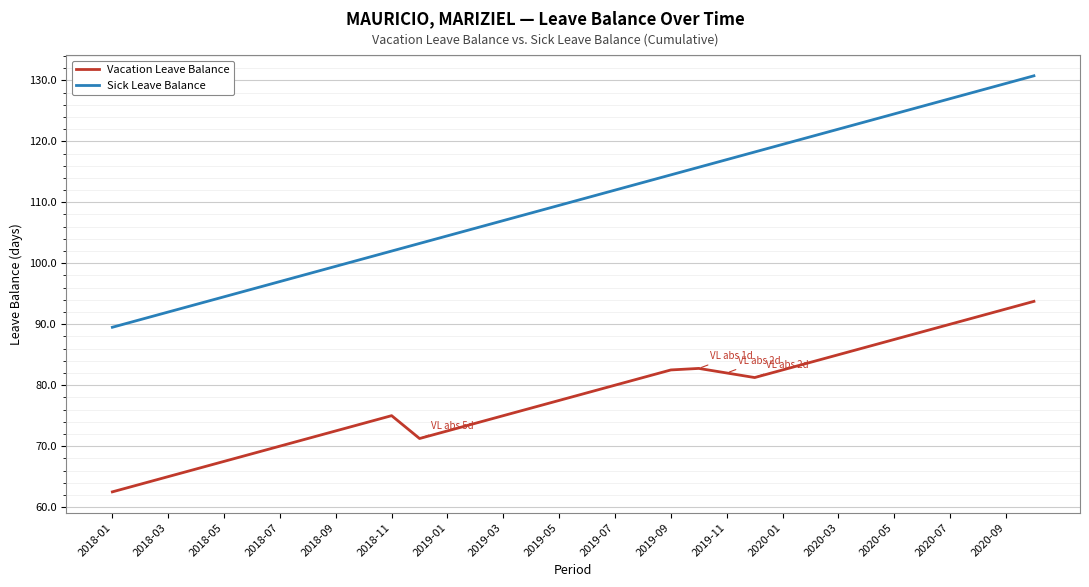

Which series has the largest range (max minus min)?

Sick Leave Balance